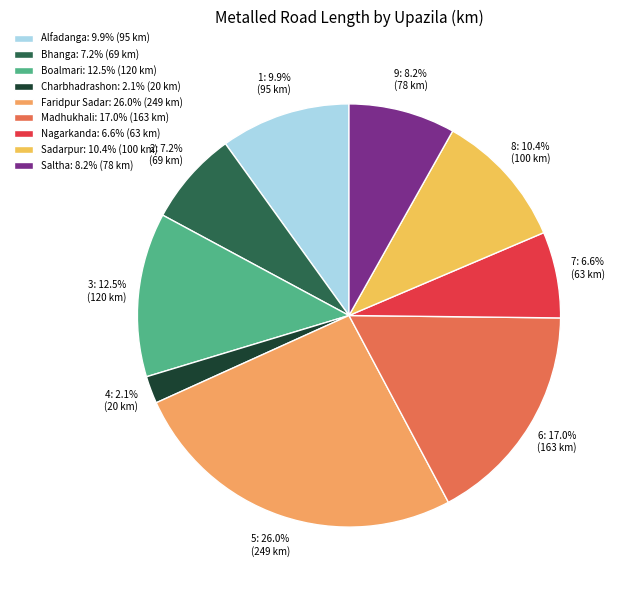

To the nearest percent, what is the average slice percentage?

11%